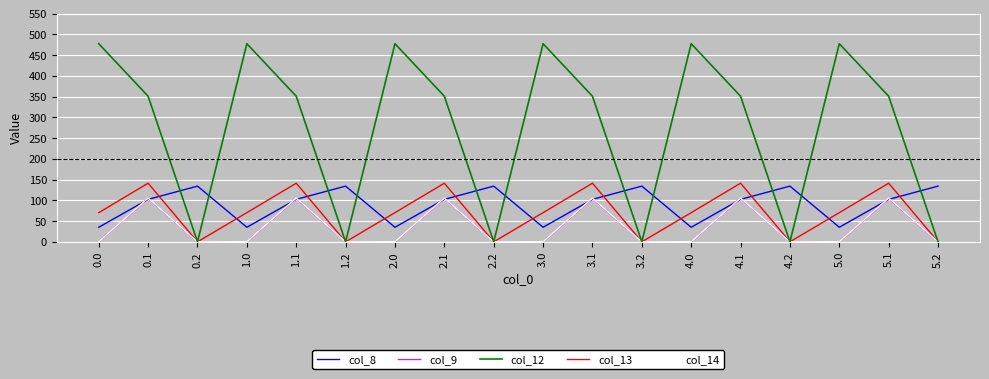

True or false: col_8 and col_13 intersect in this chart.

True